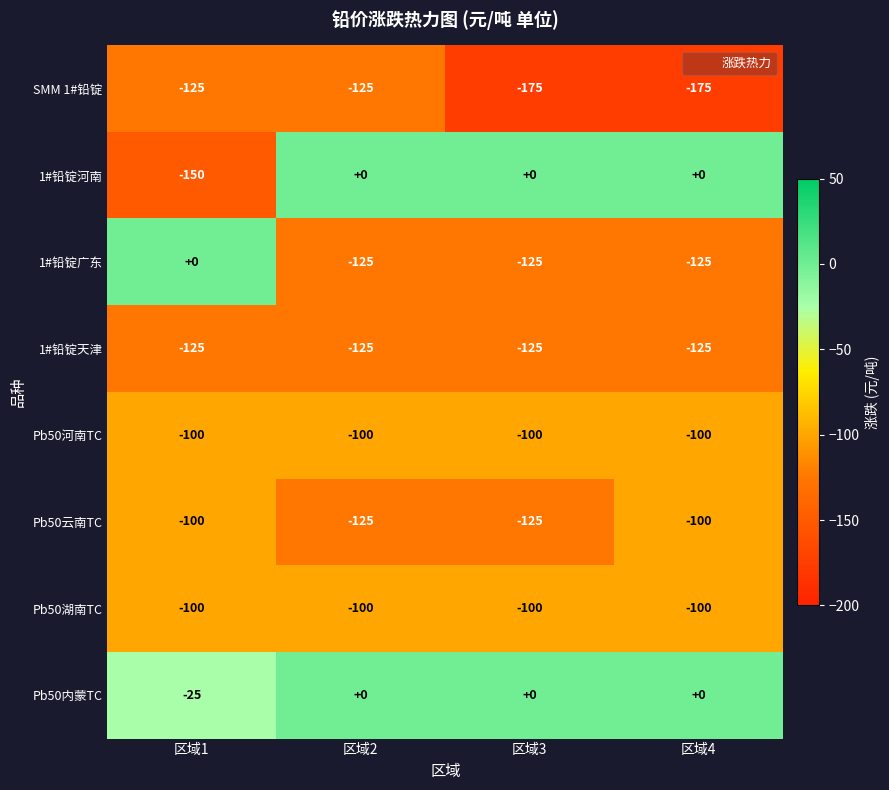

How many data points in 1#铅锭广东 are above -125?

1